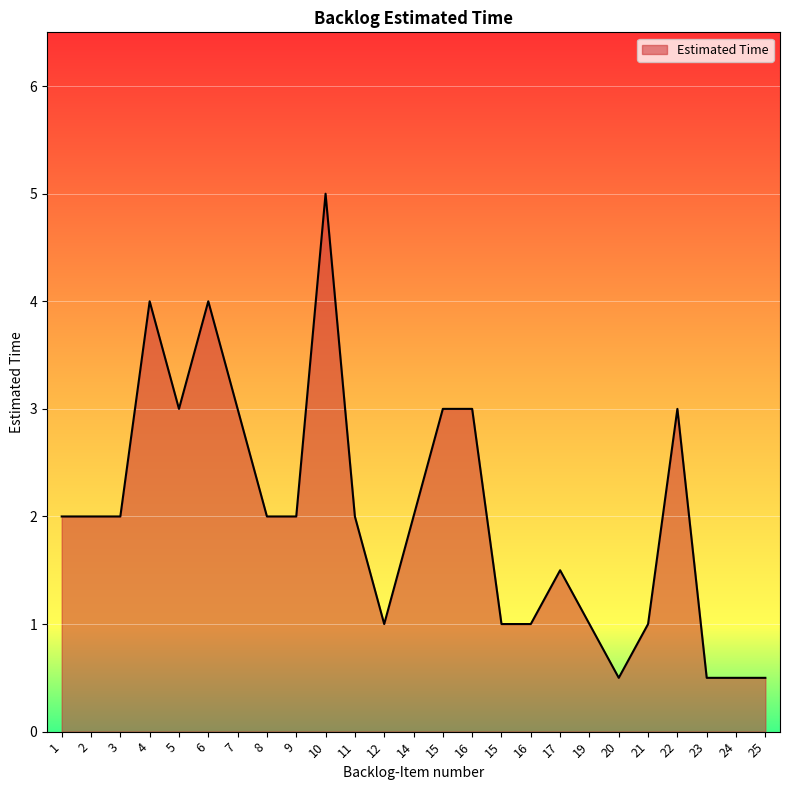

Reading right to left, extract all data points from this chart.

0.5	0.5	0.5	3.0	1.0	0.5	1.0	1.5	1.0	1.0	3.0	3.0	2.0	1.0	2.0	5.0	2.0	2.0	3.0	4.0	3.0	4.0	2.0	2.0	2.0